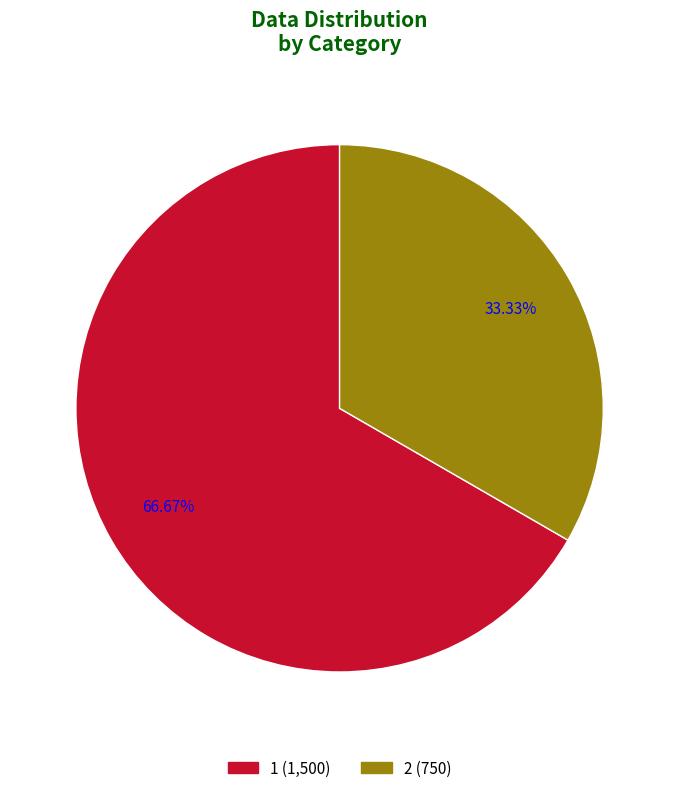

Which slice represents more than half of the pie?

1